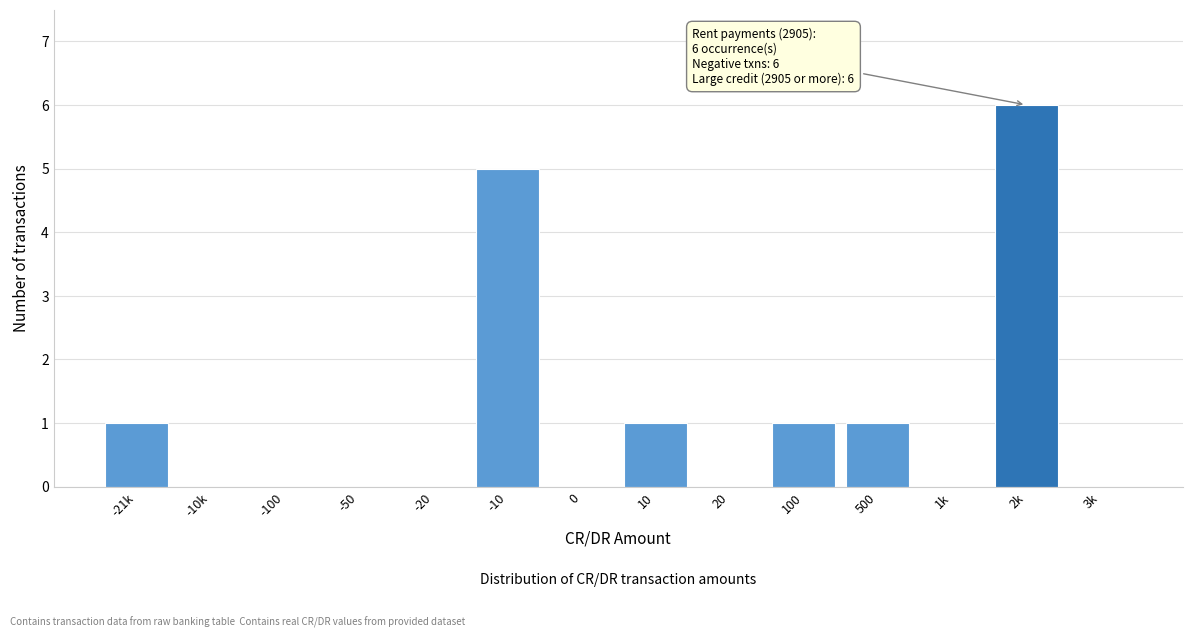

Reading left to right, extract all data points from this chart.

-21k=1	-10k=0	-100=0	-50=0	-20=0	-10=5	0=0	10=1	20=0	100=1	500=1	1k=0	2k=6	3k=0